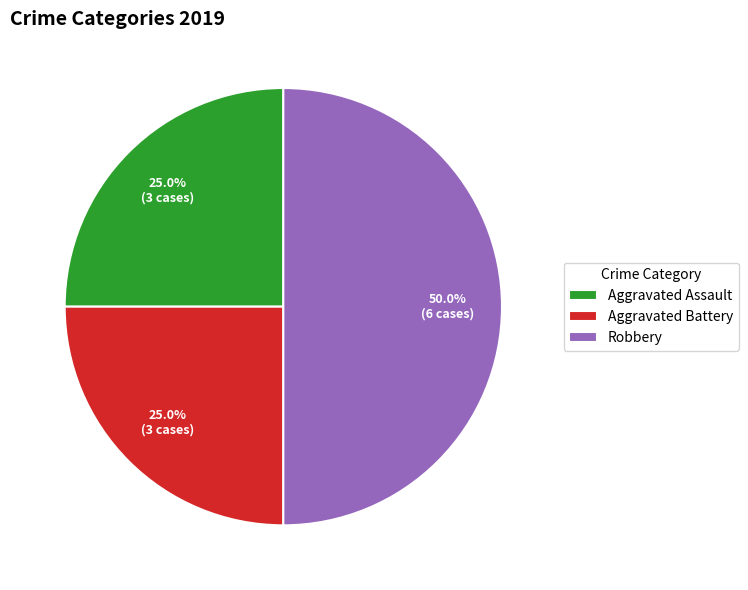

To the nearest percent, what is the difference between the largest and smallest slice percentages?

25%